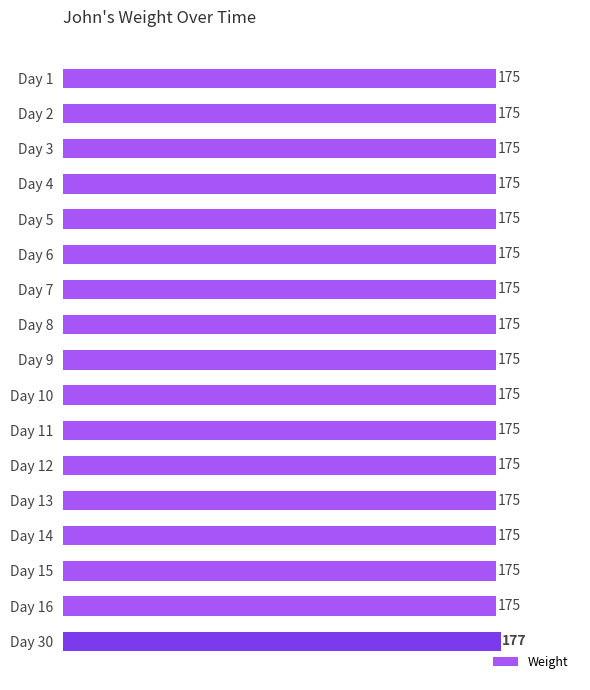

Does the chart contain stacked bars?

No